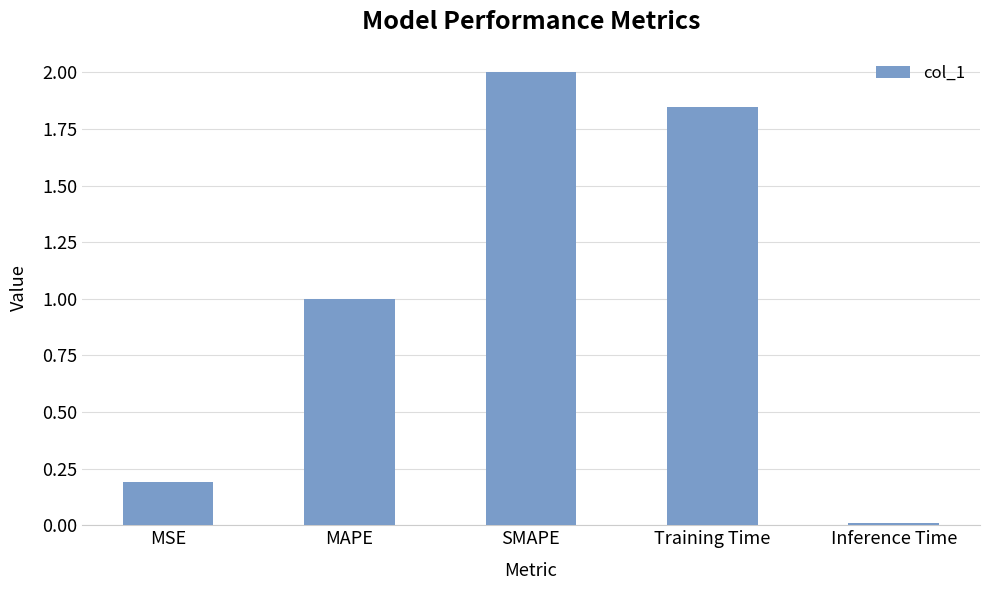

Between MSE and SMAPE, which is larger?

SMAPE